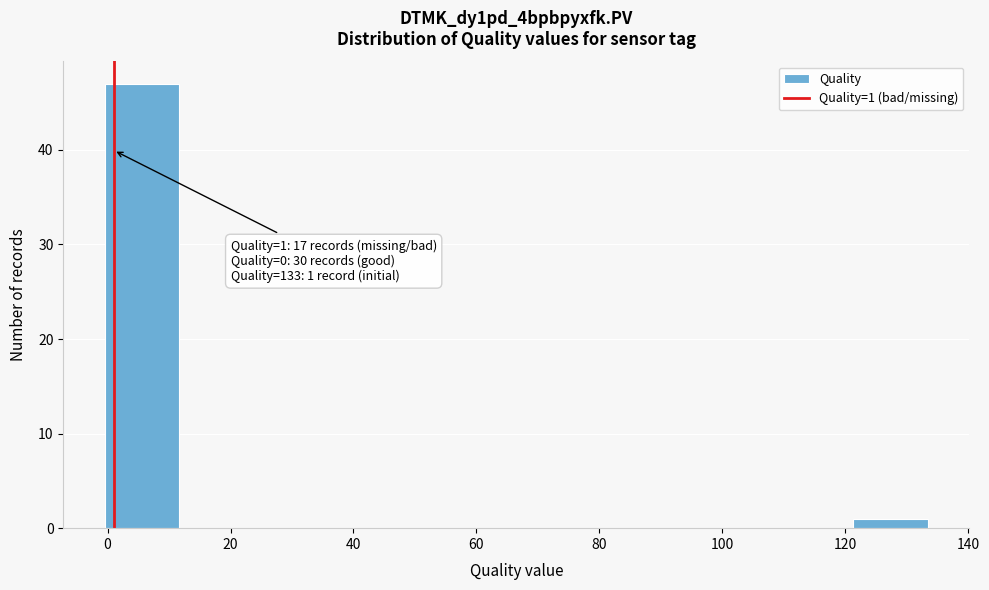

Which range on the x-axis has the tallest bar?

0 to 12